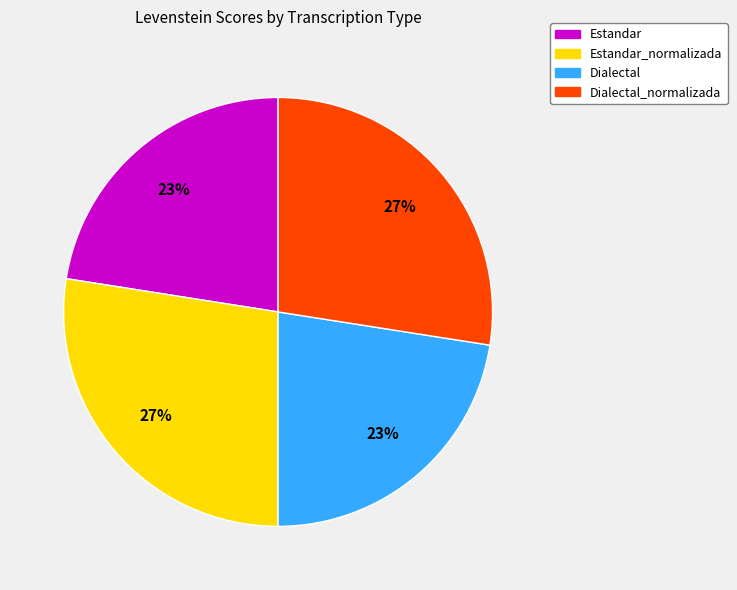

Which has a higher value, Dialectal_normalizada or Dialectal?

Dialectal_normalizada